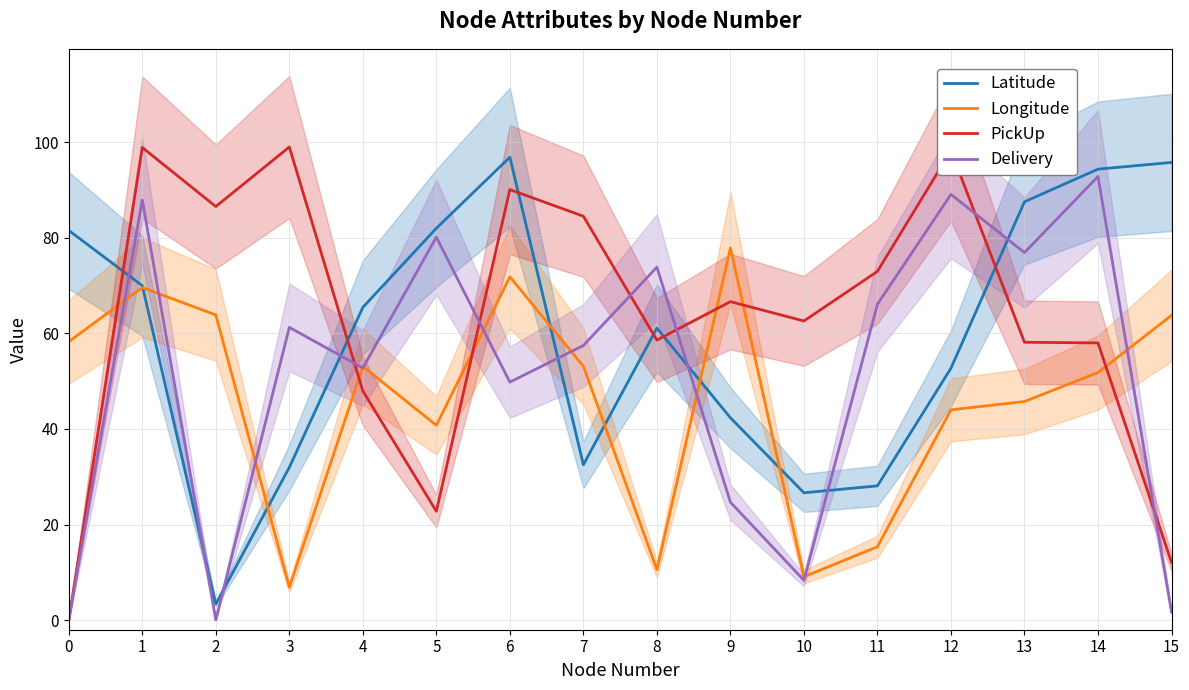

What is the difference between the maximum and second lowest values in the PickUp series?

86.9